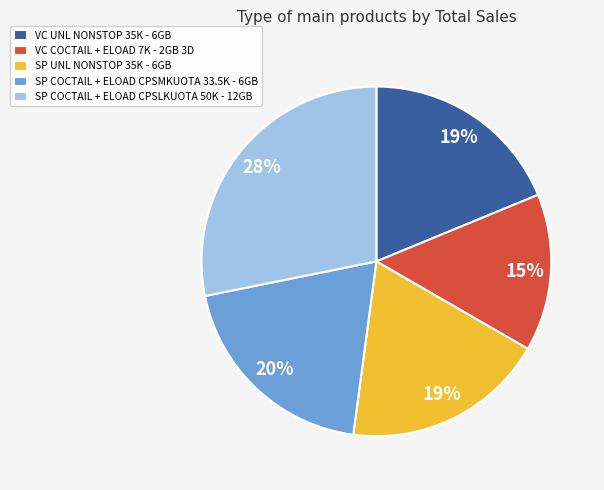

Is there any slice that represents more than half of the pie?

No